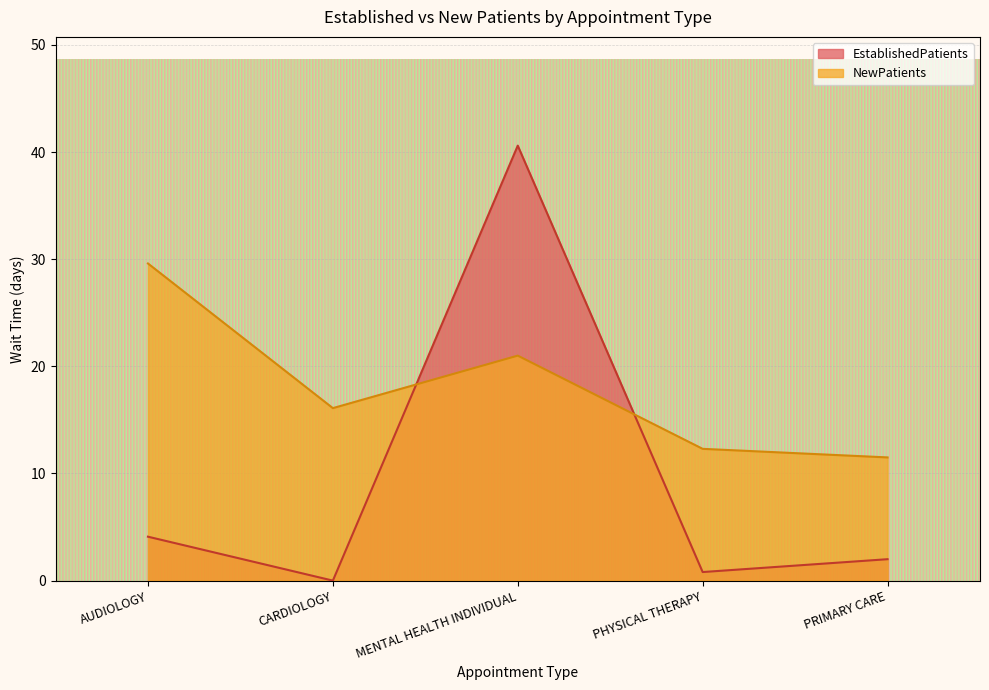

What are all the series names shown in the legend?

EstablishedPatients, NewPatients